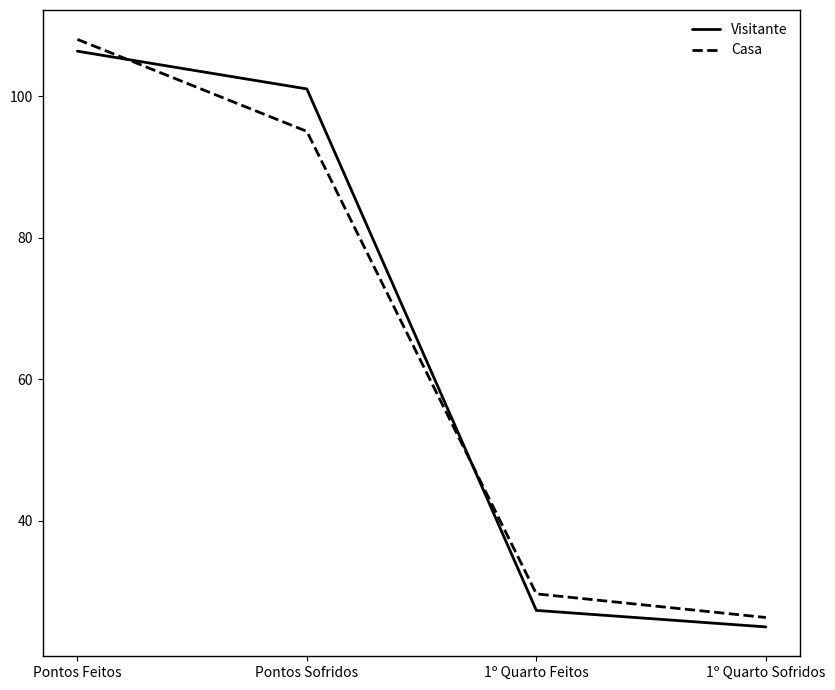

At which label does Casa first exceed 95?

Pontos Feitos